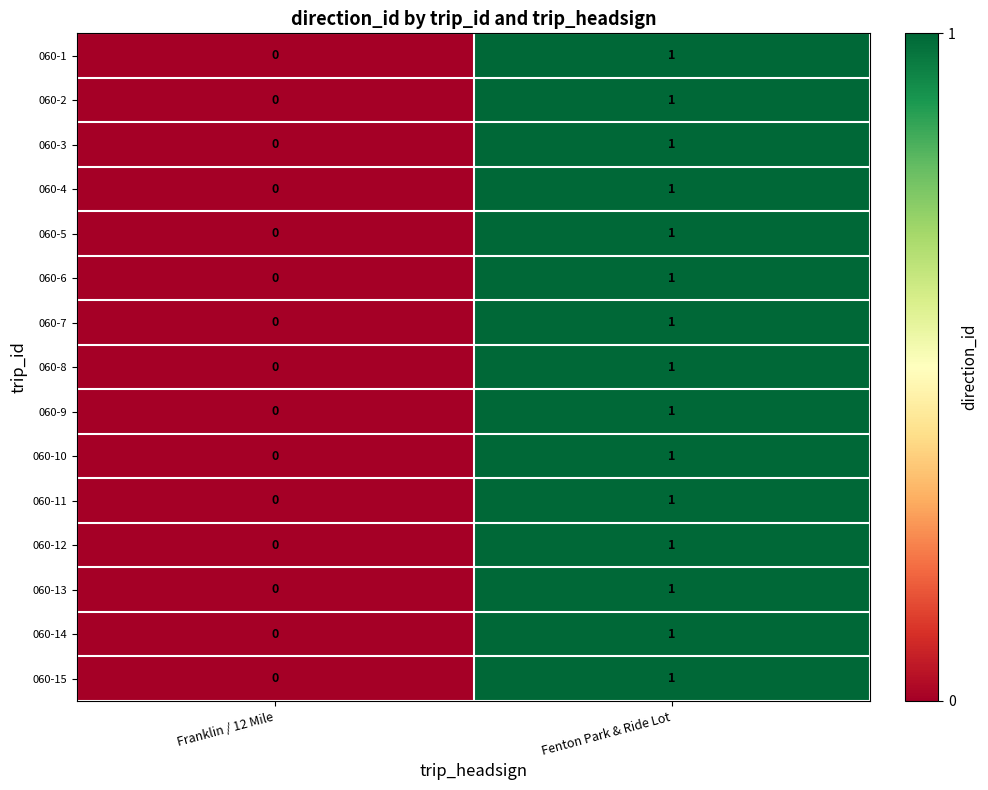

Is it true that 060-6 equals 1 at Franklin / 12 Mile?

False